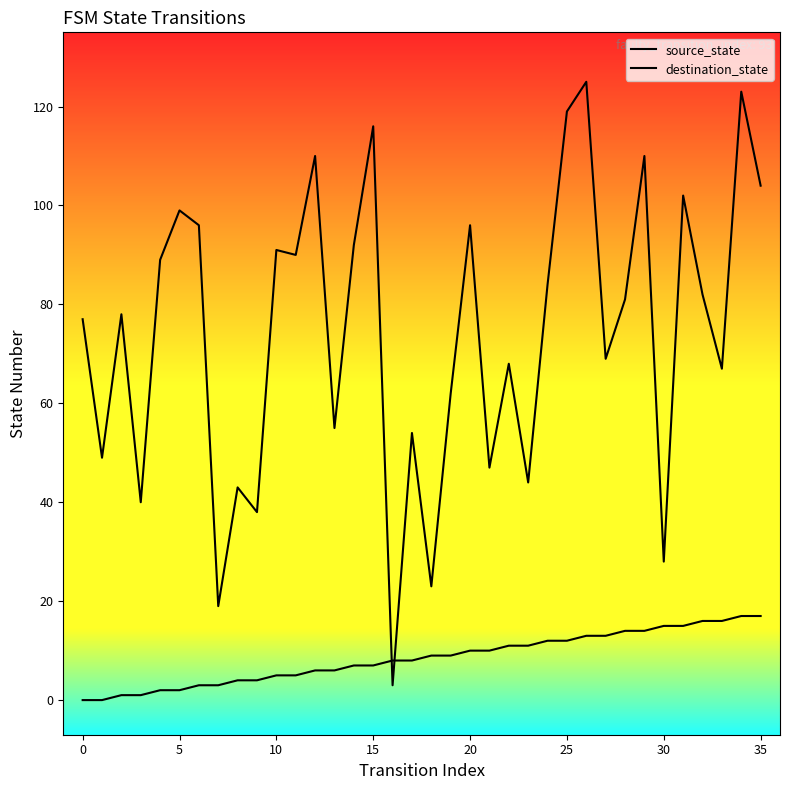

True or false: source_state and destination_state cross at least once.

True